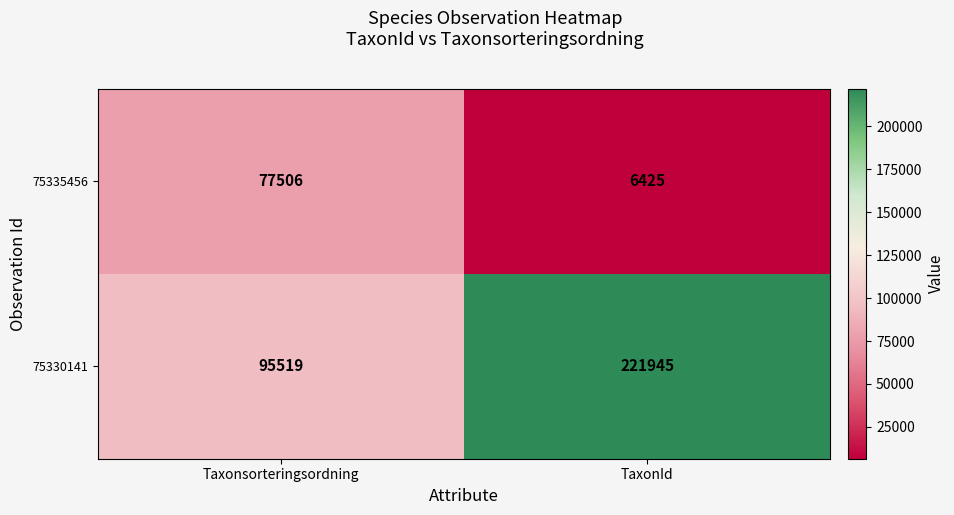

Is the value of 75335456 at Taxonsorteringsordning greater than the value of 75330141 at Taxonsorteringsordning?

No